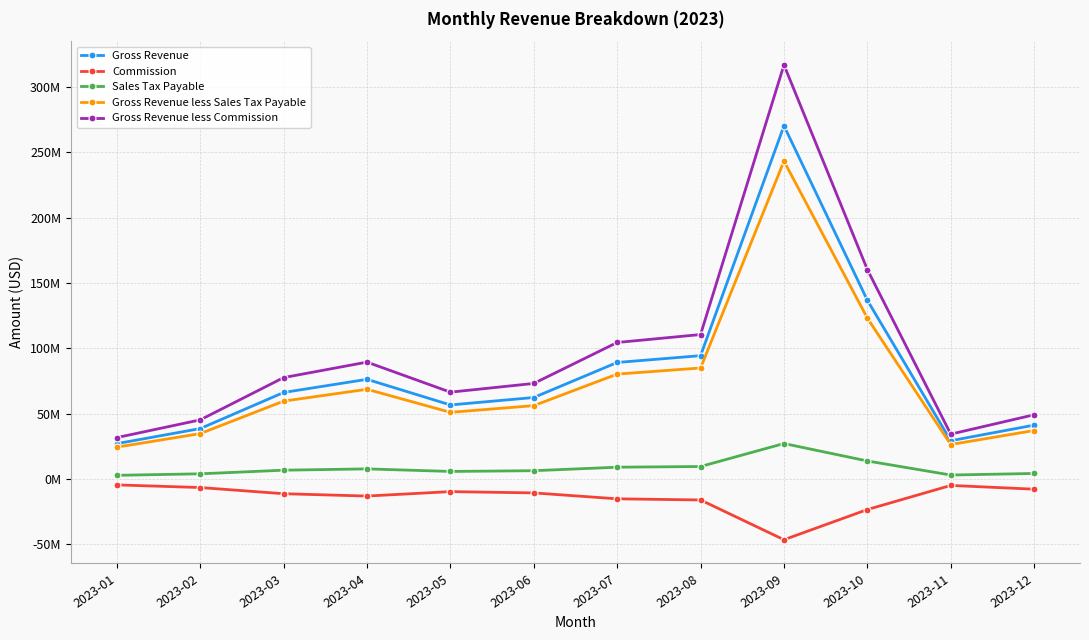

What is the maximum value for Gross Revenue less Sales Tax Payable?

243378000.0